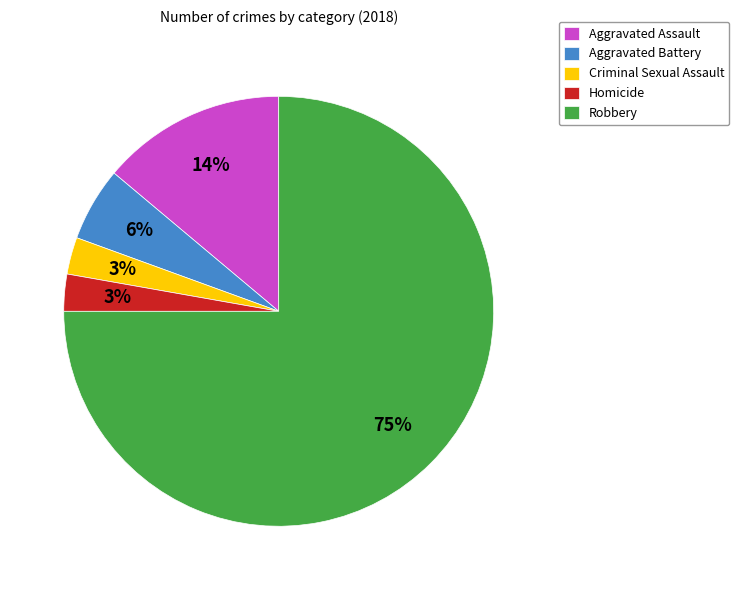

To the nearest percent, what portion does Criminal Sexual Assault represent?

3%